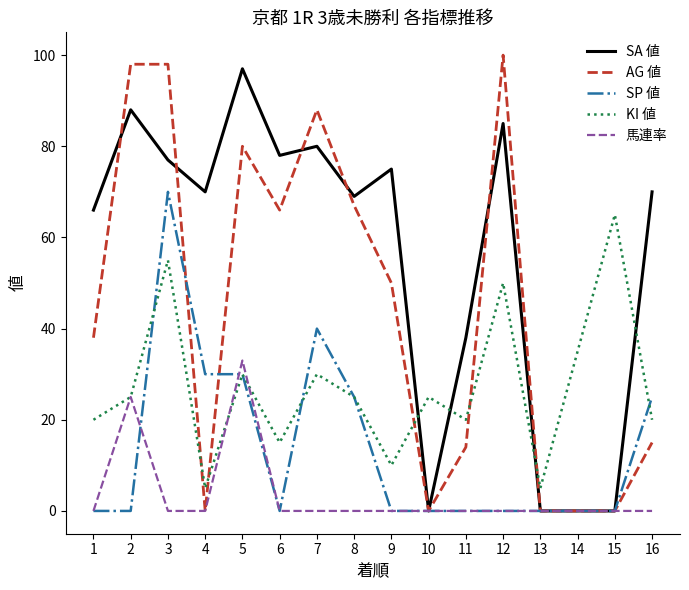

Reading left to right, extract all data points from this chart.

SA 値: 66	88	77	70	97	78	80	69	75	0	38	85	0	0	0	70
AG 値: 38	98	98	0	80	66	88	67	50	0	14	100	0	0	0	15
SP 値: 0	0	70	30	30	0	40	25	0	0	0	0	0	0	0	25
KI 値: 20	25	55	5	30	15	30	25	10	25	20	50	5	35	65	20
馬連率: 0	25	0	0	33	0	0	0	0	0	0	0	0	0	0	0